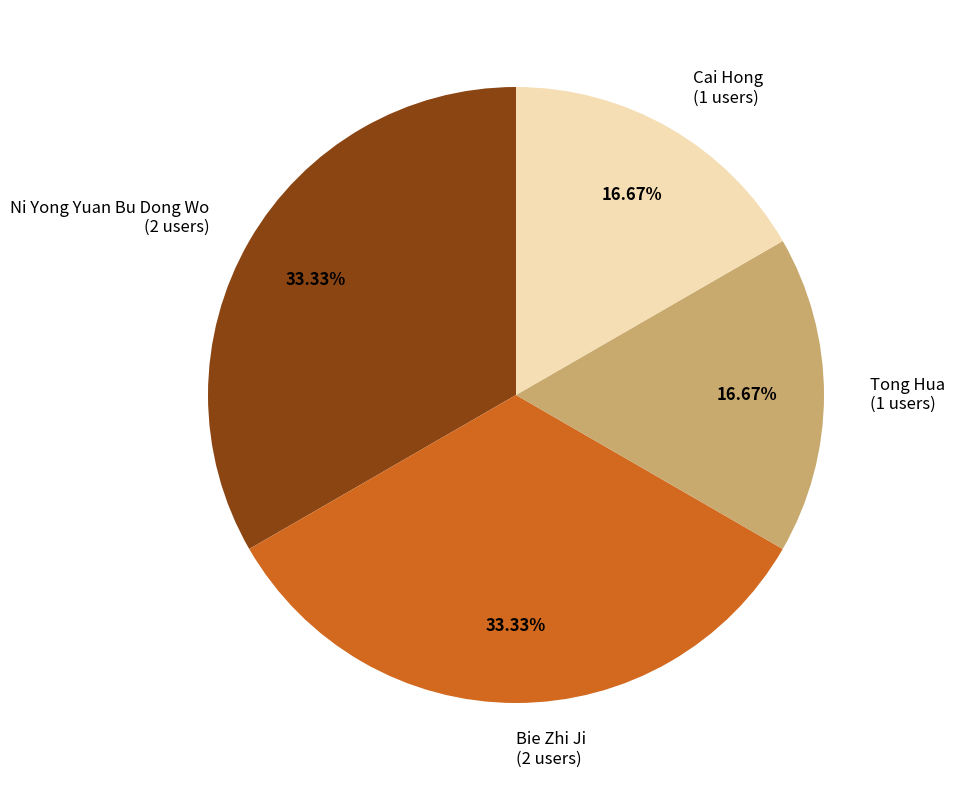

The Ni Yong Yuan Bu Dong Wo slice represents 21% of the pie. True or false?

False